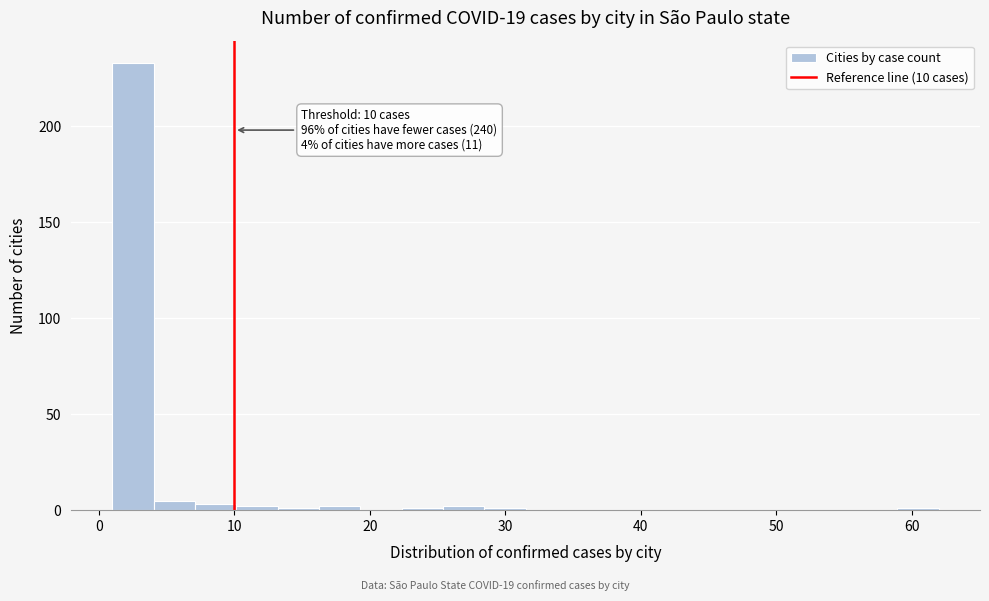

Around what value on the x-axis is the tallest bar? Give the approximate position of its centre, as read against the axis.

3